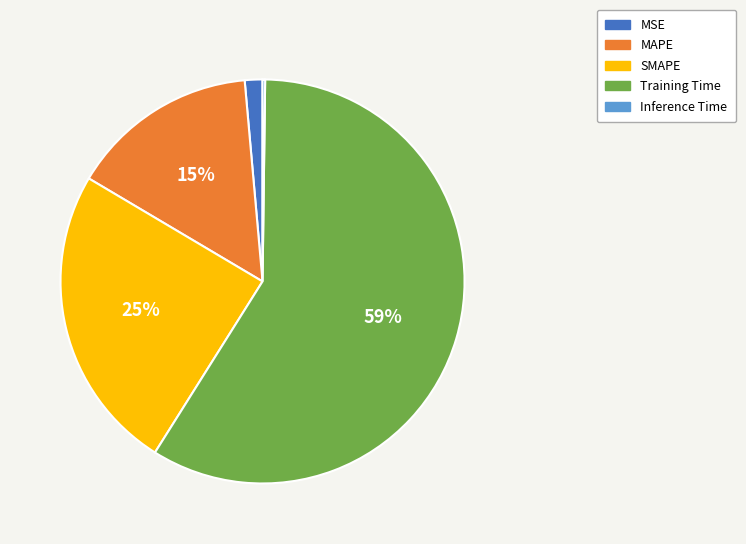

Is the sum of MAPE and MSE greater than half?

No